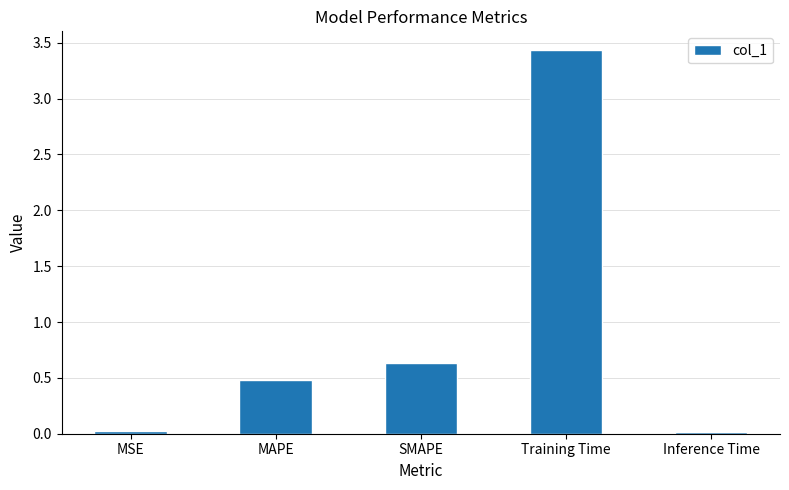

What is the maximum value shown in the chart?

3.4